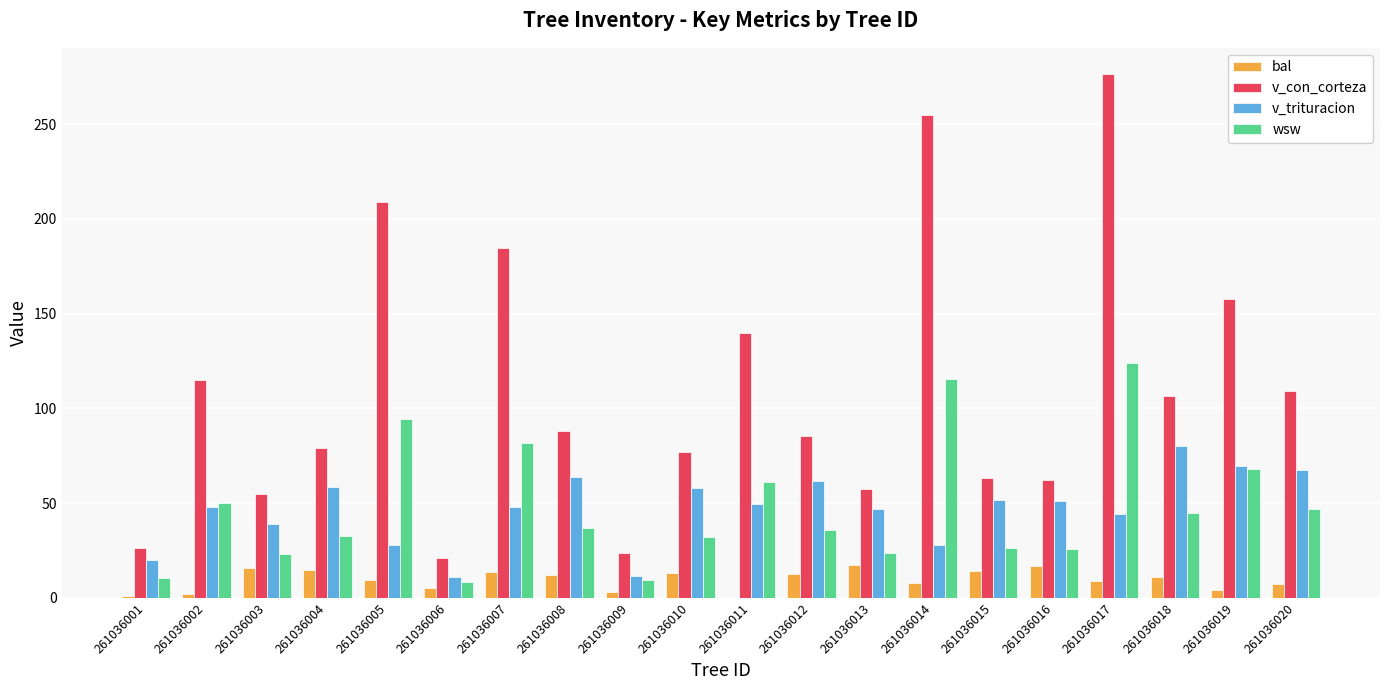

At which label does wsw first exceed 37?

261036002